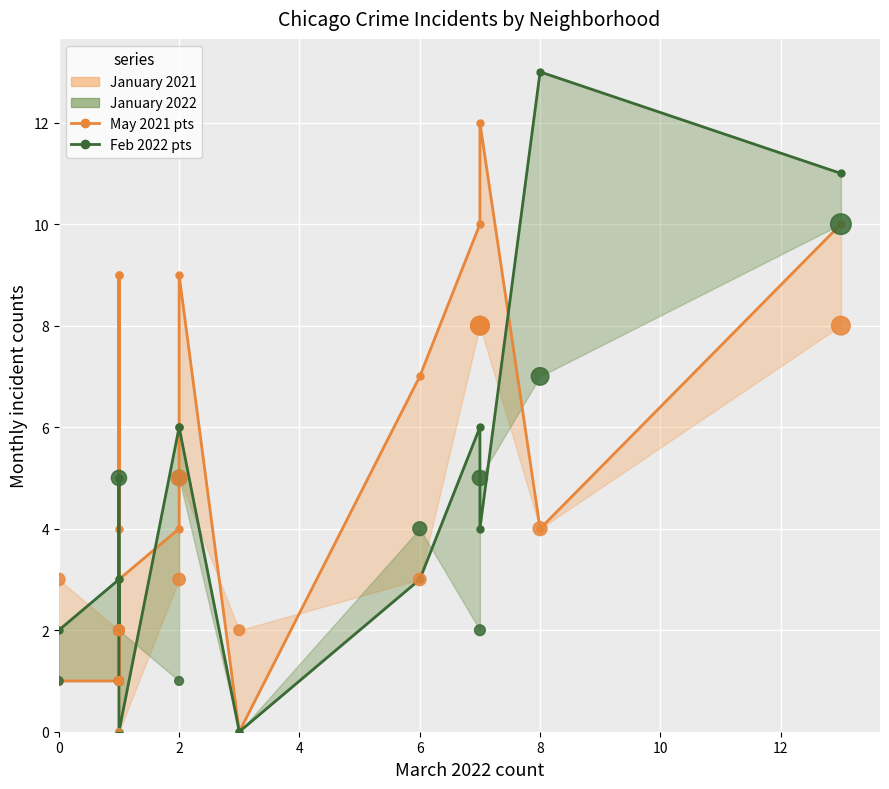

Is the value of January 2021 line at 4 greater than the value of January 2022 line at 9?

Yes